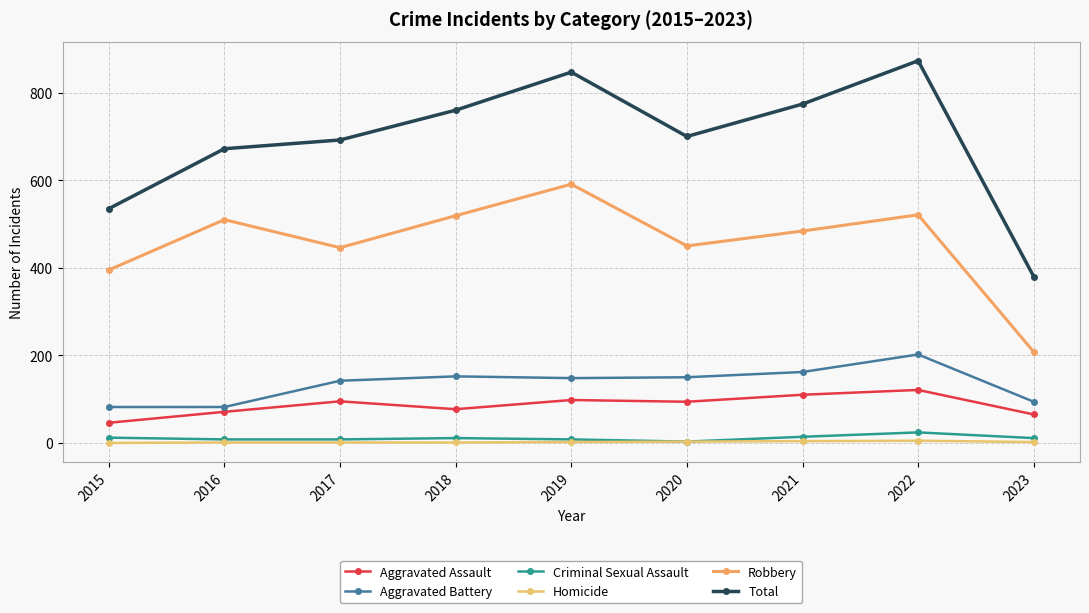

Where is Homicide nearest to the value 2?

2019